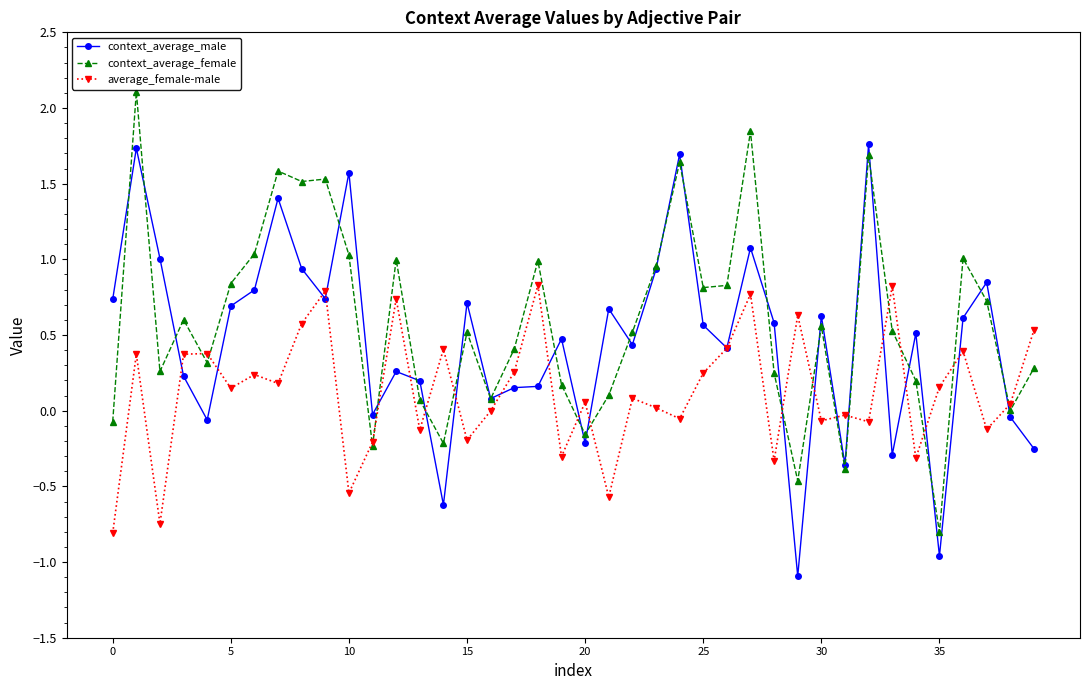

What is the minimum value shown in the chart?

-1.1